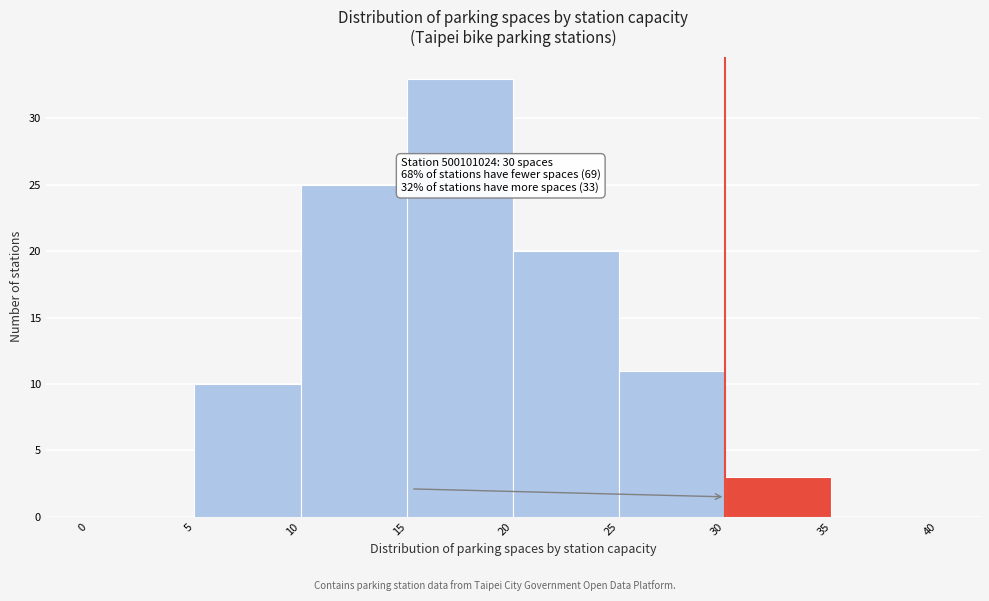

Which range on the x-axis has the tallest bar?

15 to 20